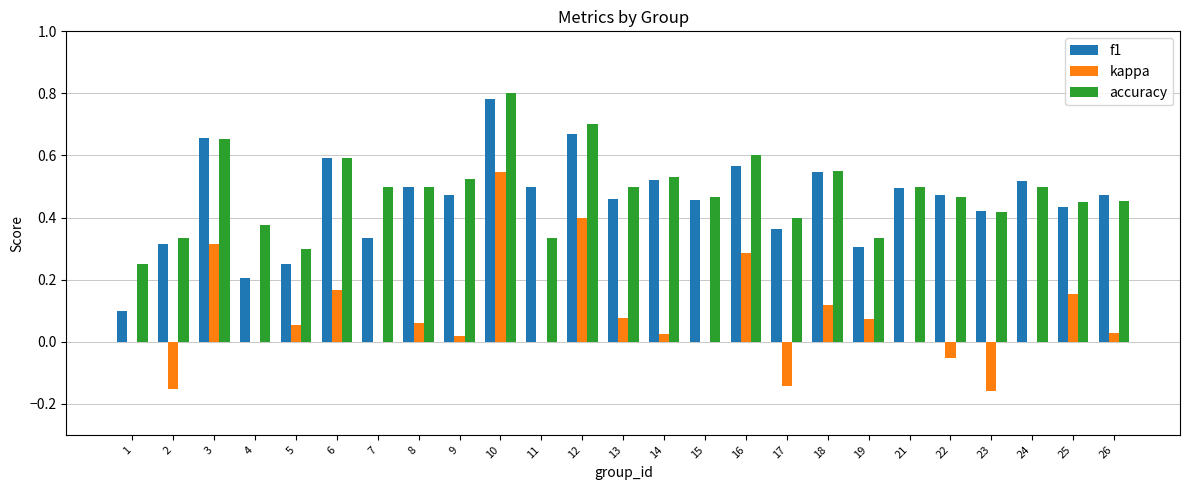

What is the sum of all kappa values?

1.8